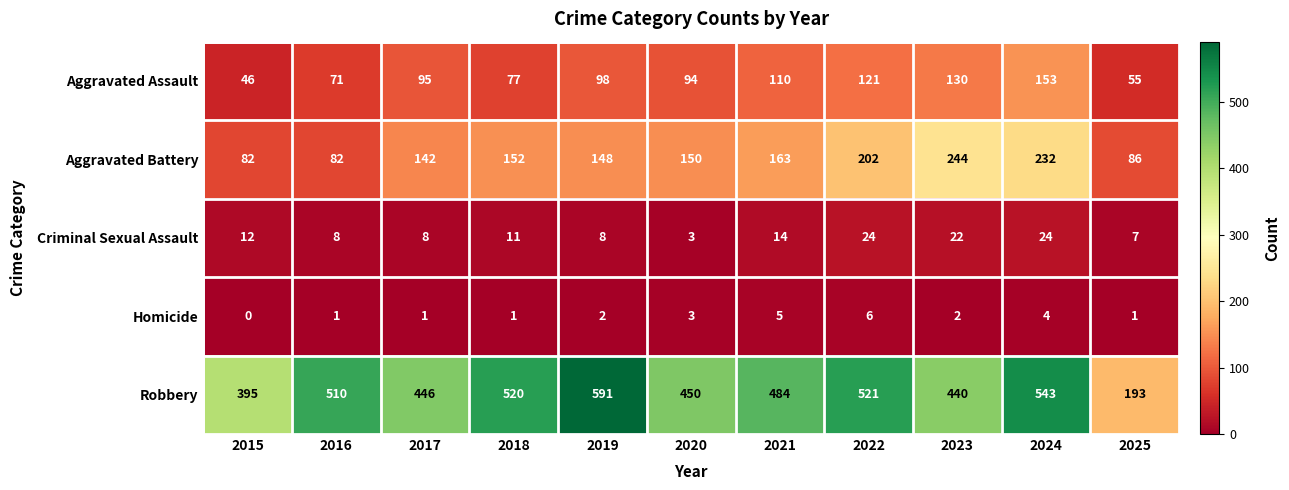

What is the total value across all series at 2023?

838